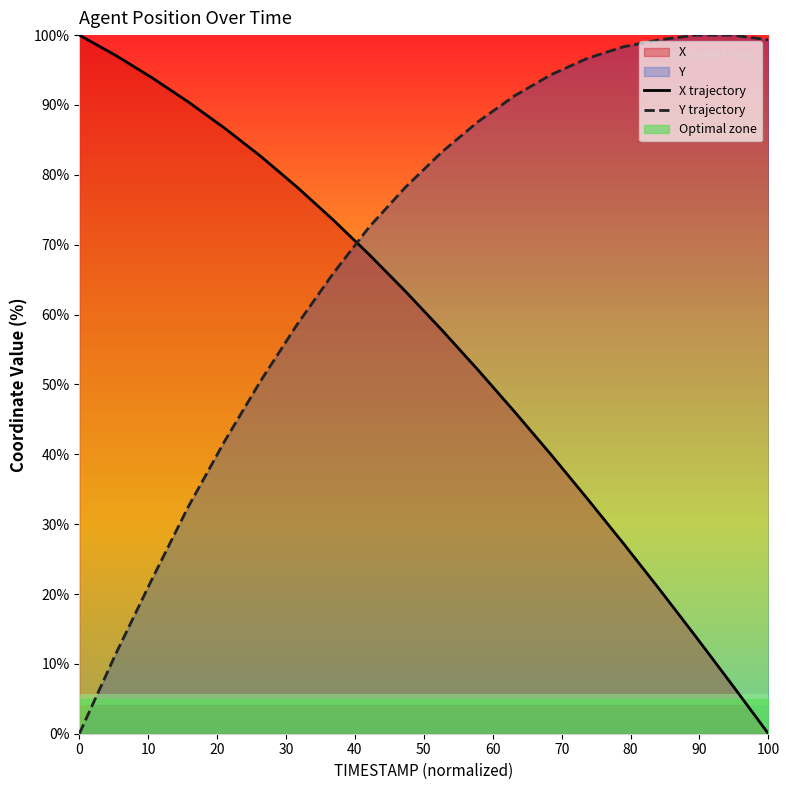

What is the maximum value for Y trajectory?

100.0